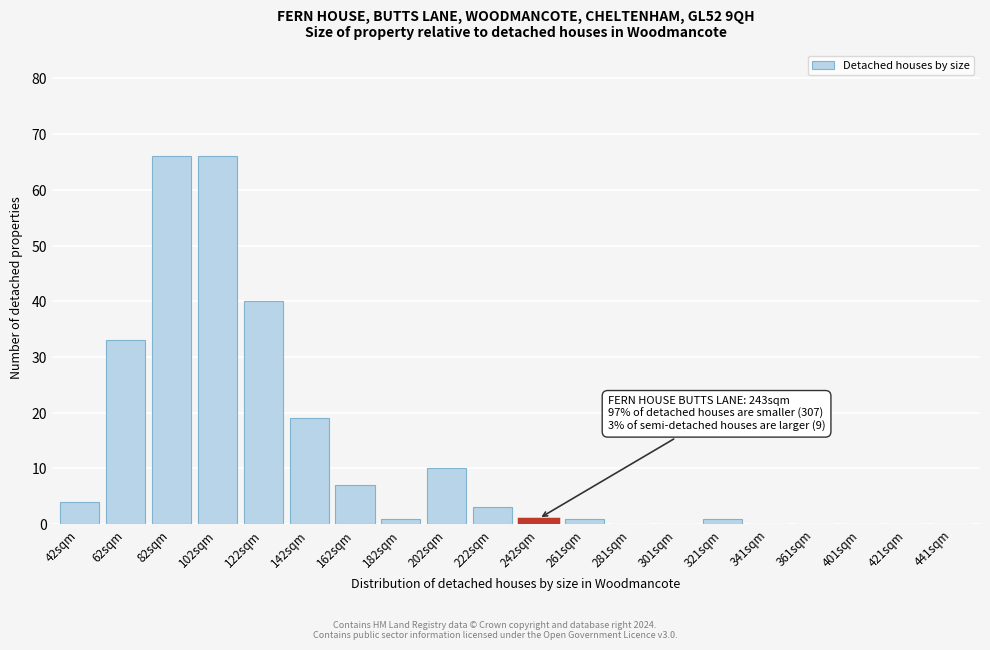

Reading right to left, what are all the values shown in this chart?

441sqm=0	421sqm=0	401sqm=0	361sqm=0	341sqm=0	321sqm=1	301sqm=0	281sqm=0	261sqm=1	242sqm=1	222sqm=3	202sqm=10	182sqm=1	162sqm=7	142sqm=19	122sqm=40	102sqm=66	82sqm=66	62sqm=33	42sqm=4